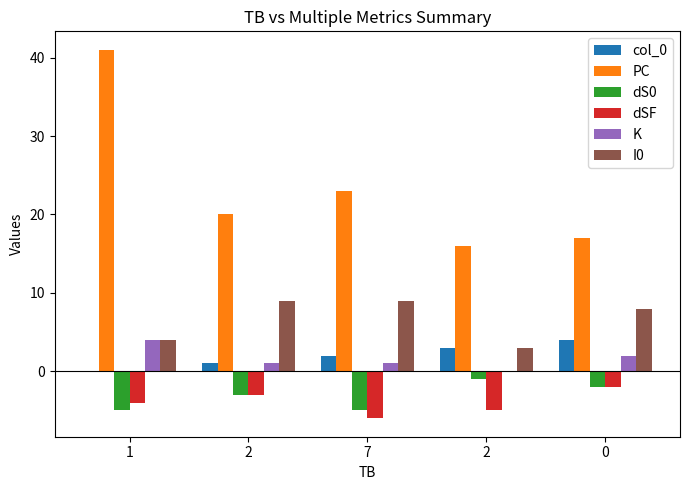

How many groups of bars are there?

5